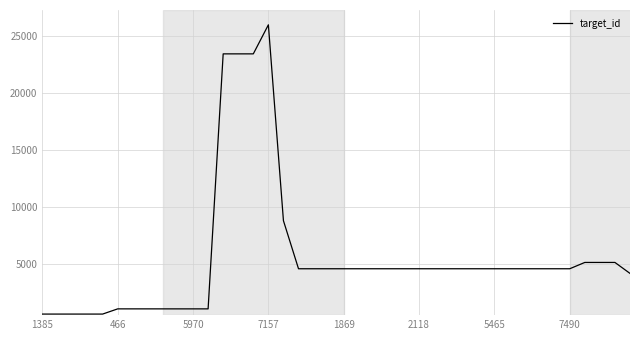

How many lines are shown in the chart?

1